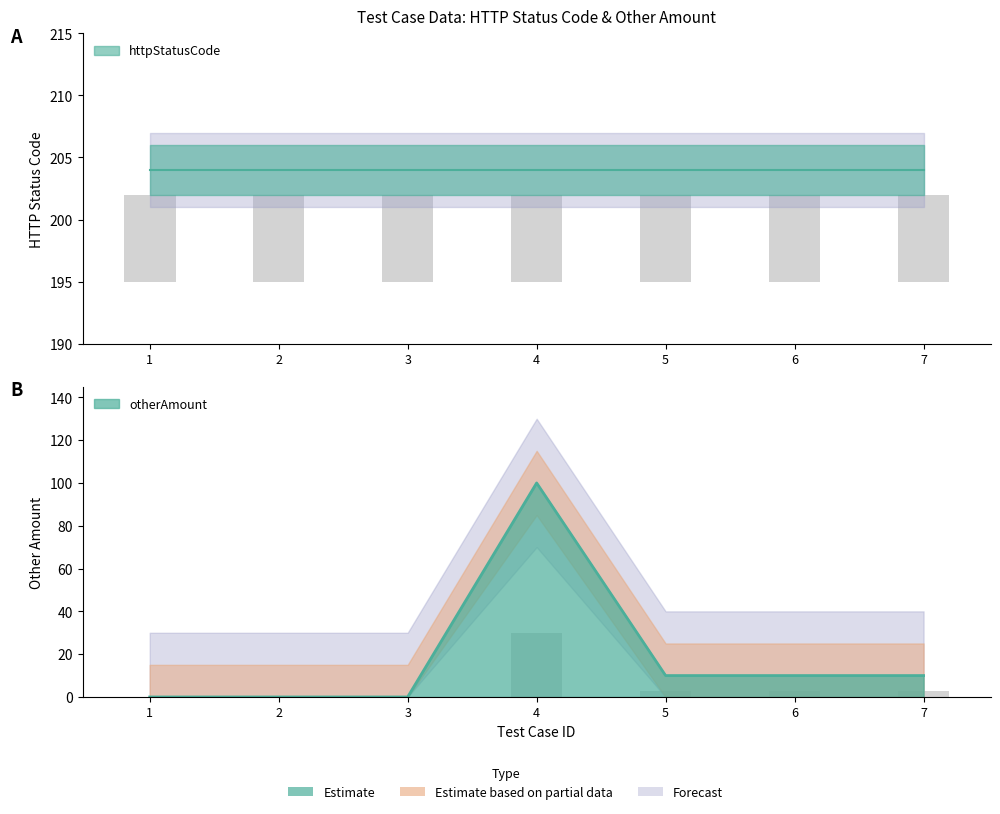

What is the ratio of the value at 6 to the value at 7?

1.0